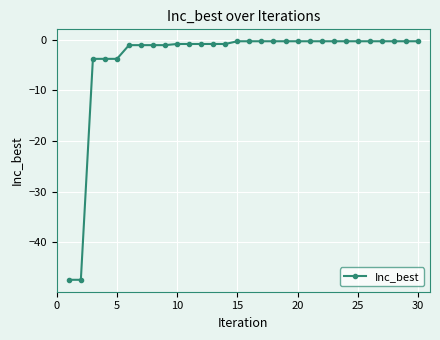

What is the value of the 11th point from the left?

-0.9